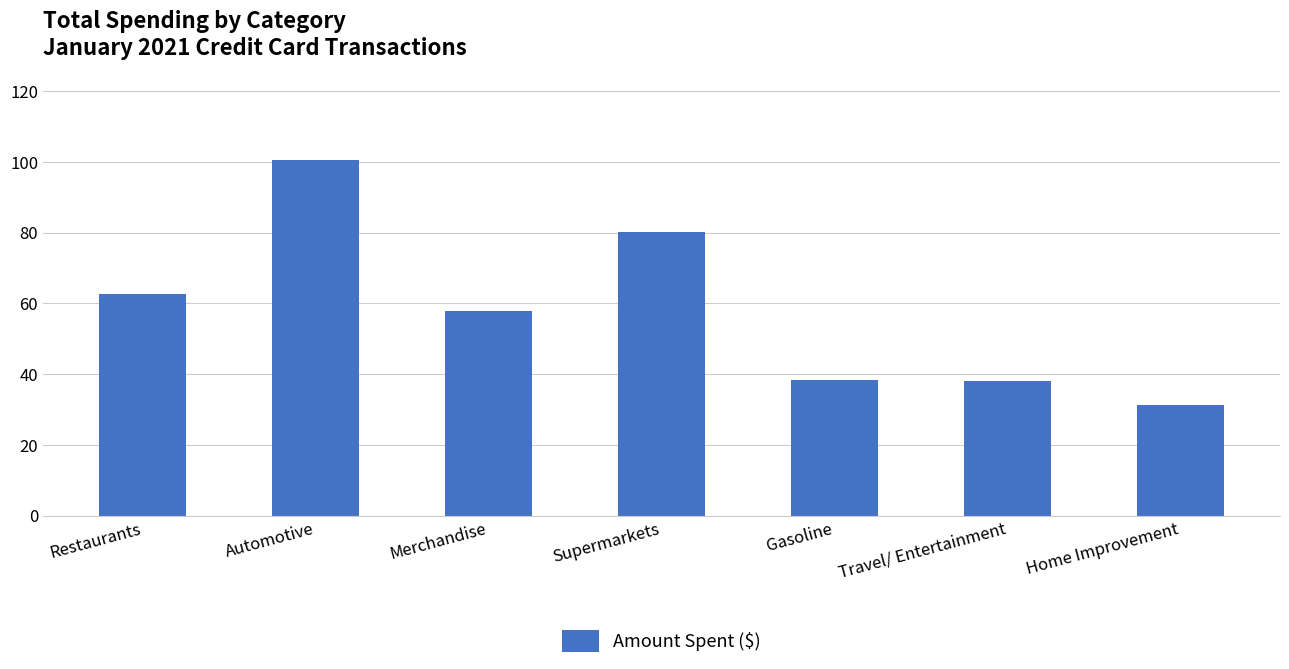

Which category has the lowest value across all series?

Home Improvement